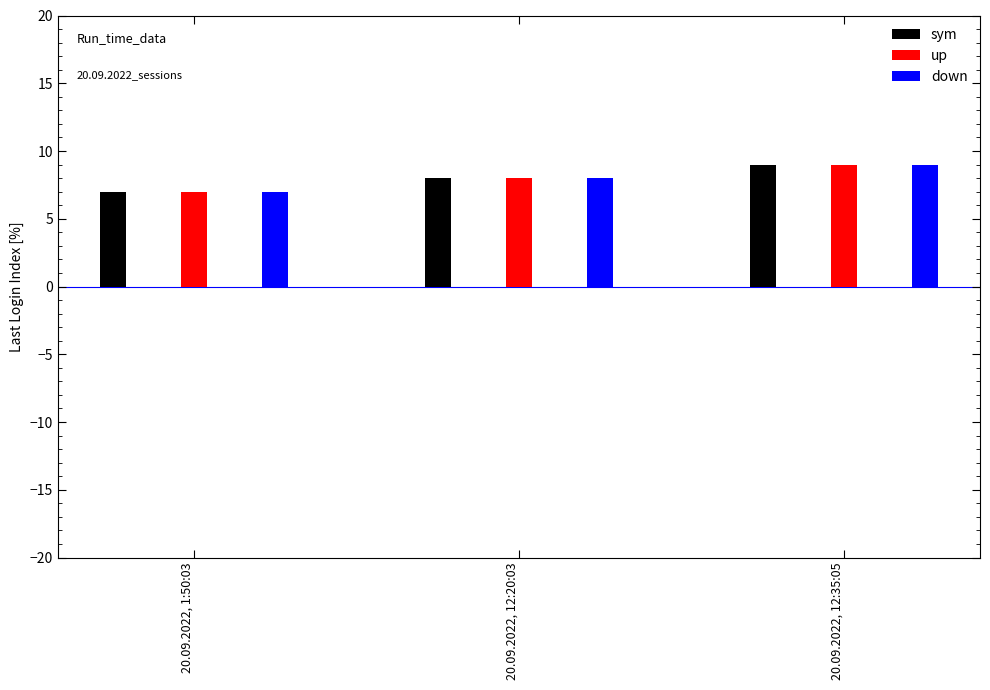

Which category has the lowest value in the sym series?

20.09.2022, 1:50:03